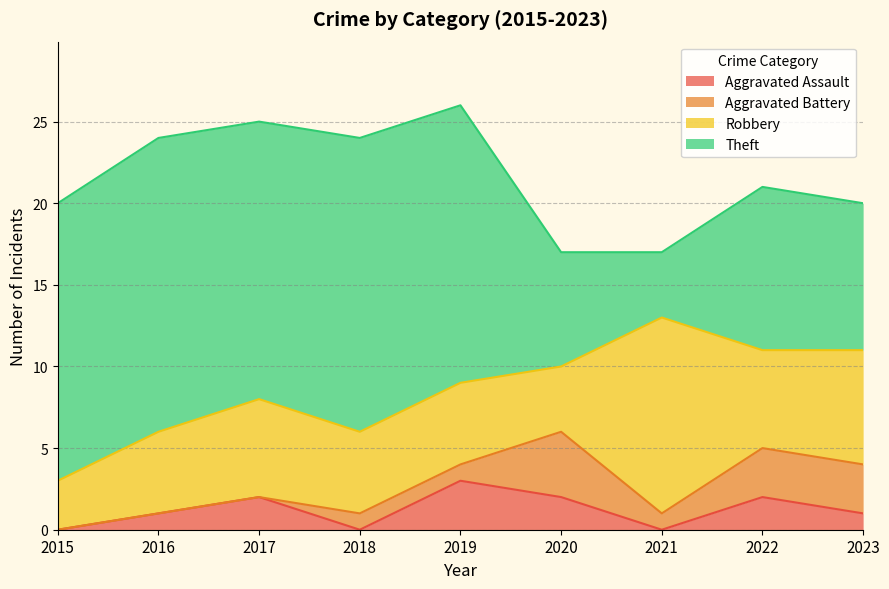

Reading left to right, what are all the values shown in this chart?

Aggravated Assault: 2015=0	2016=1	2017=2	2018=0	2019=3	2020=2	2021=0	2022=2	2023=1
Aggravated Battery: 2015=0	2016=0	2017=0	2018=1	2019=1	2020=4	2021=1	2022=3	2023=3
Robbery: 2015=3	2016=5	2017=6	2018=5	2019=5	2020=4	2021=12	2022=6	2023=7
Theft: 2015=17	2016=18	2017=17	2018=18	2019=17	2020=7	2021=4	2022=10	2023=9